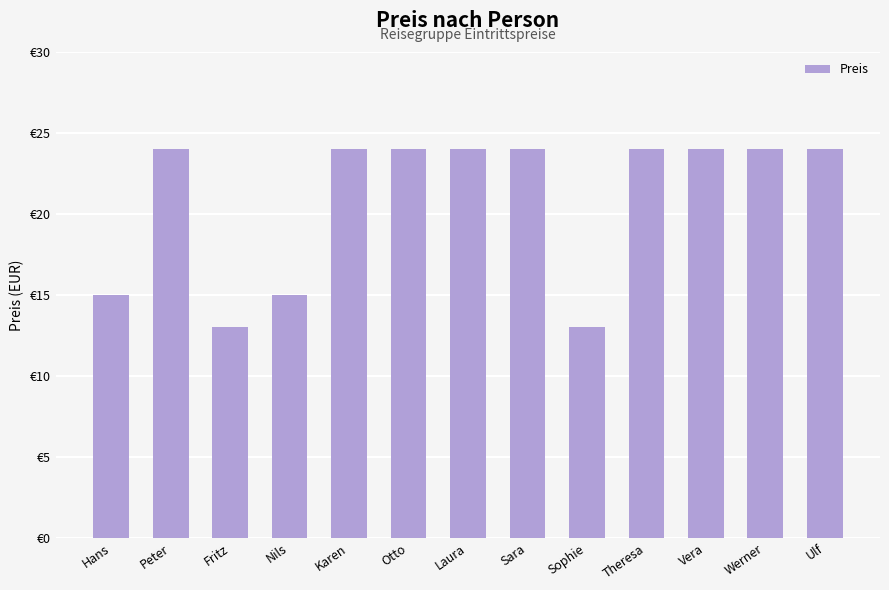

List the labels in order of value, largest first.

Peter, Karen, Otto, Laura, Sara, Theresa, Vera, Werner, Ulf, Hans, Nils, Fritz, Sophie